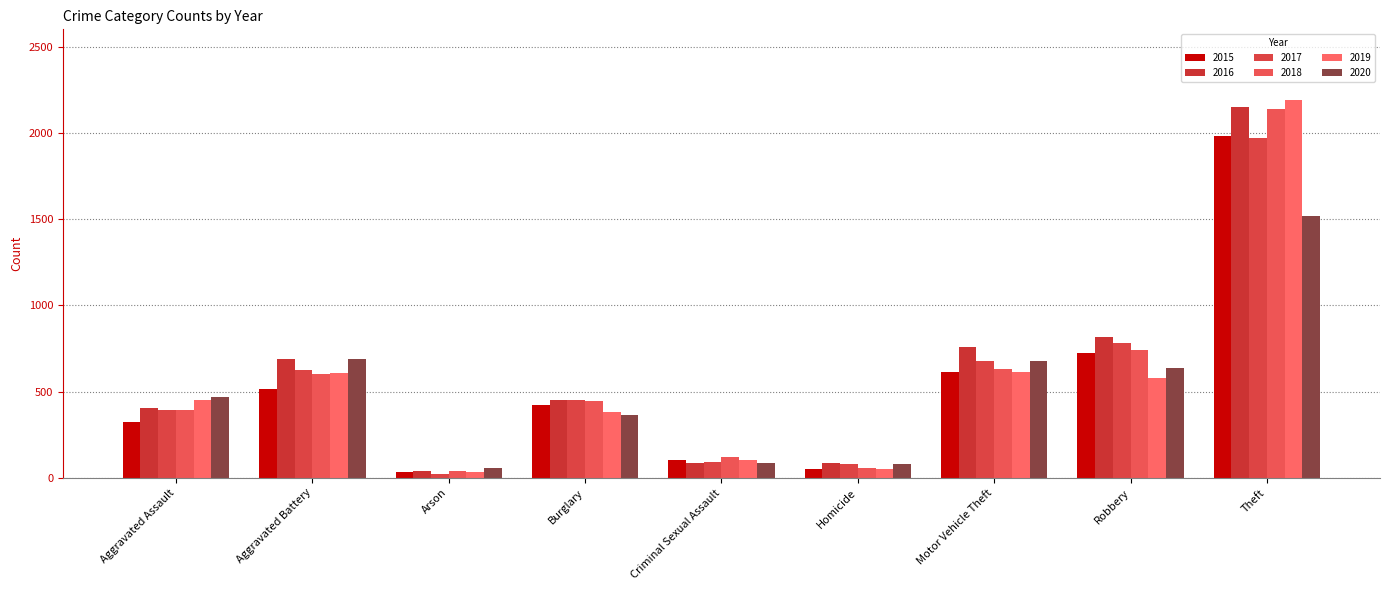

What are all the series names shown in the legend?

2015, 2016, 2017, 2018, 2019, 2020